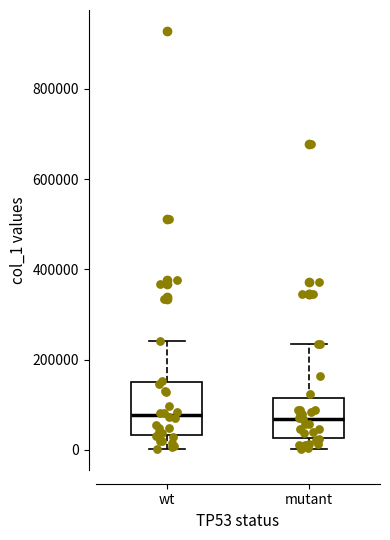

Reading left to right, transcribe this box plot: for each box, give where its median line is, the range the box spans, and where its two whiskers end, as read against the y-axis. The values are not printed on the chart, so give them approximately, as read against the axis.

wt: median 80000, box 40000 to 160000, whiskers 0 to 240000
mutant: median 60000, box 20000 to 120000, whiskers 0 to 240000